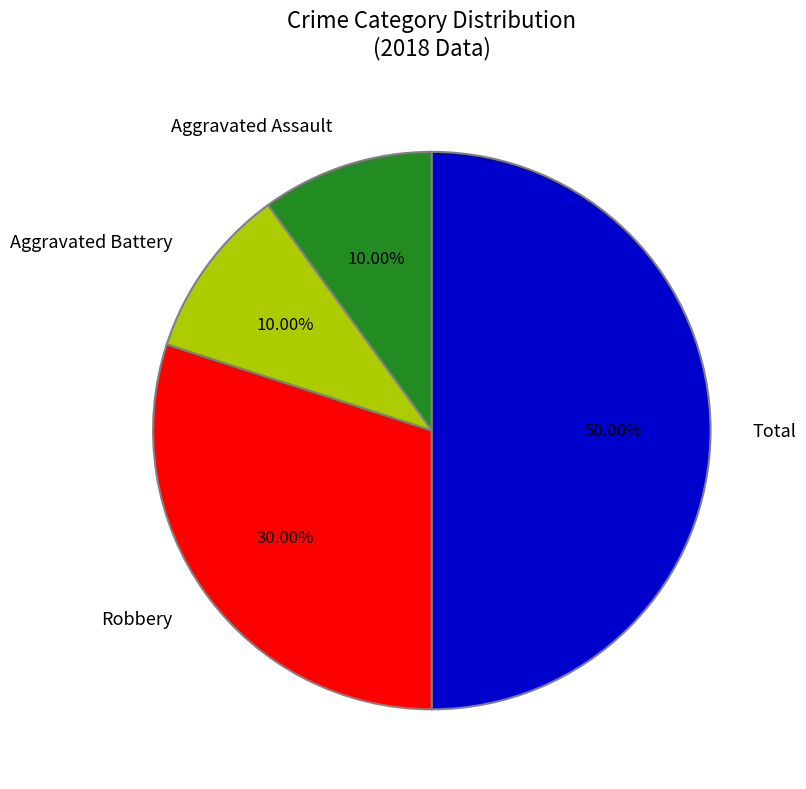

To the nearest percent, what portion does Total represent?

50%